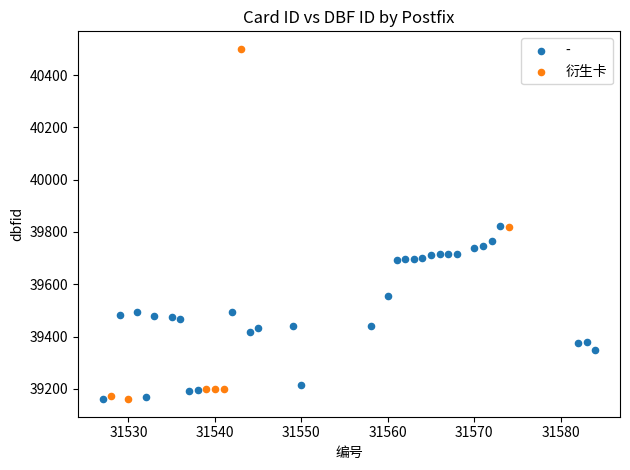

Which series contains the highest Y value?

衍生卡